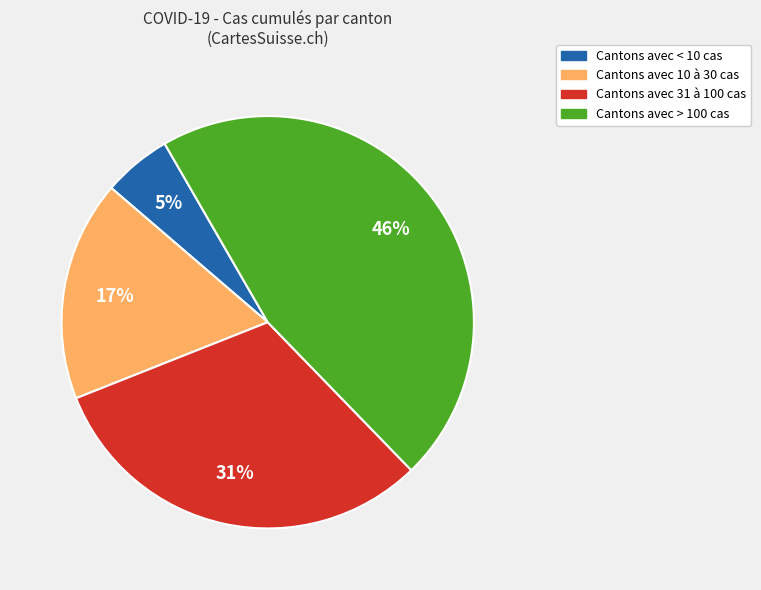

Which slice is the largest?

Cantons avec > 100 cas